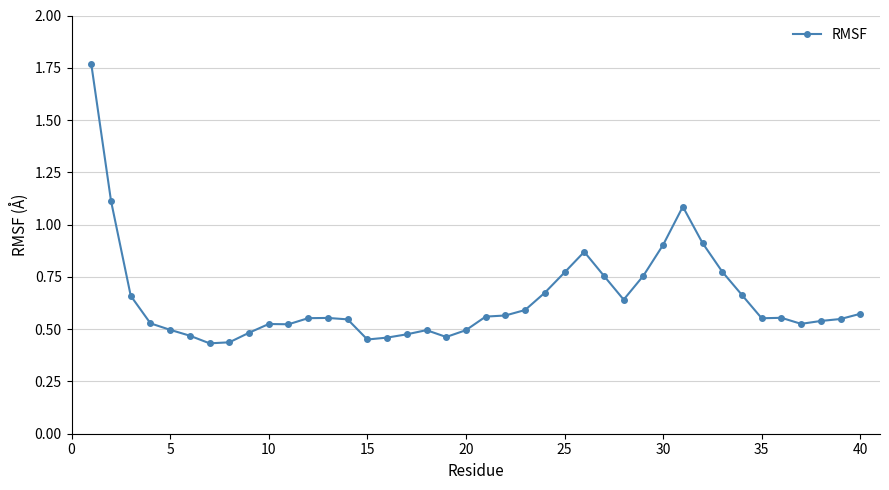

What is the difference between the maximum and minimum values?

1.3